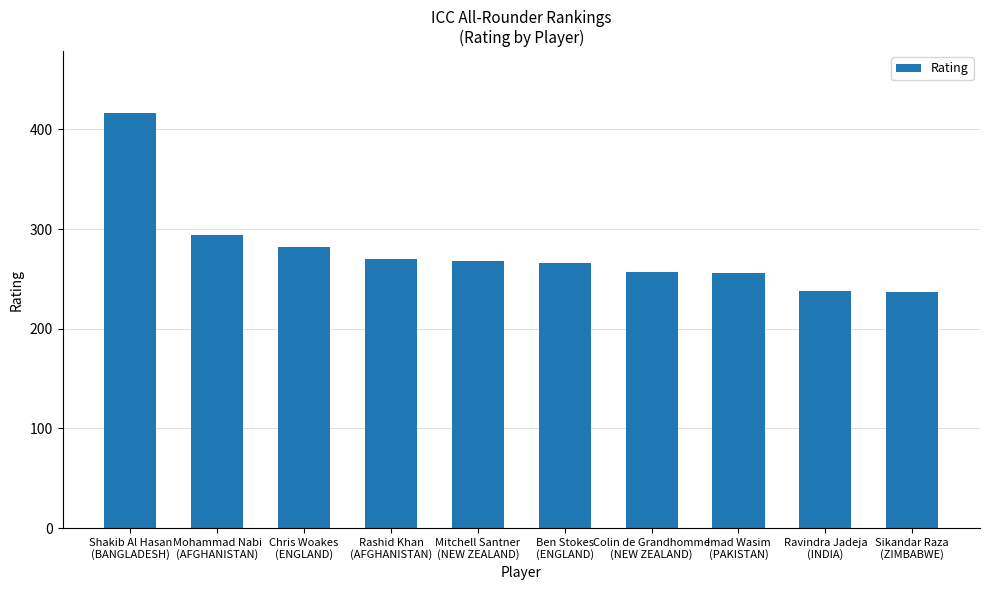

How many bars are there in total?

10